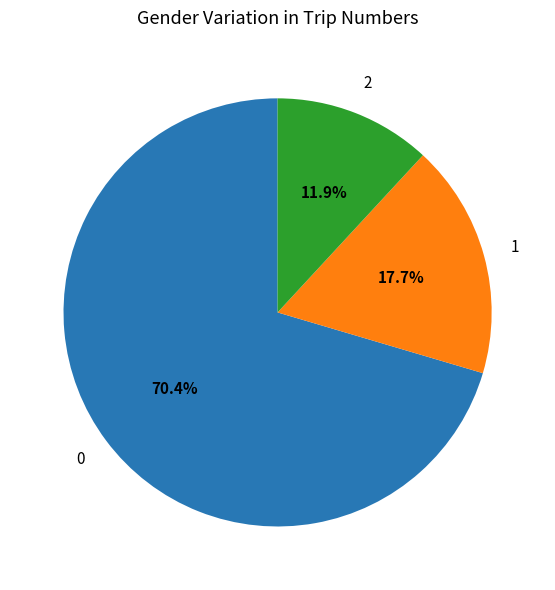

Is there a majority slice in this chart?

Yes